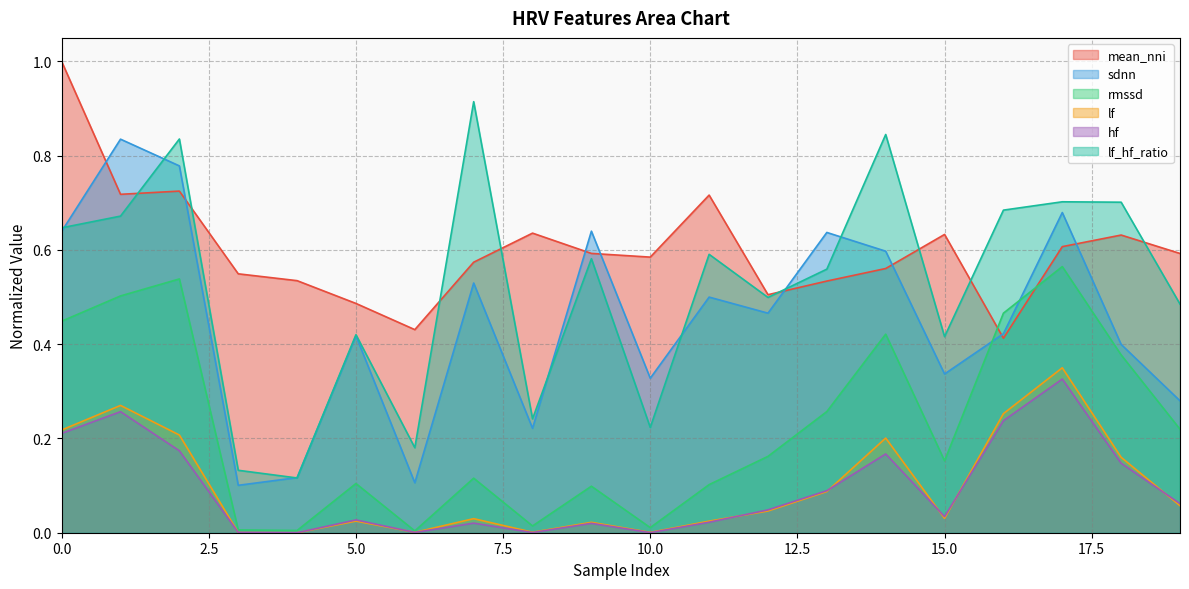

Does the chart have visible grid lines?

Yes